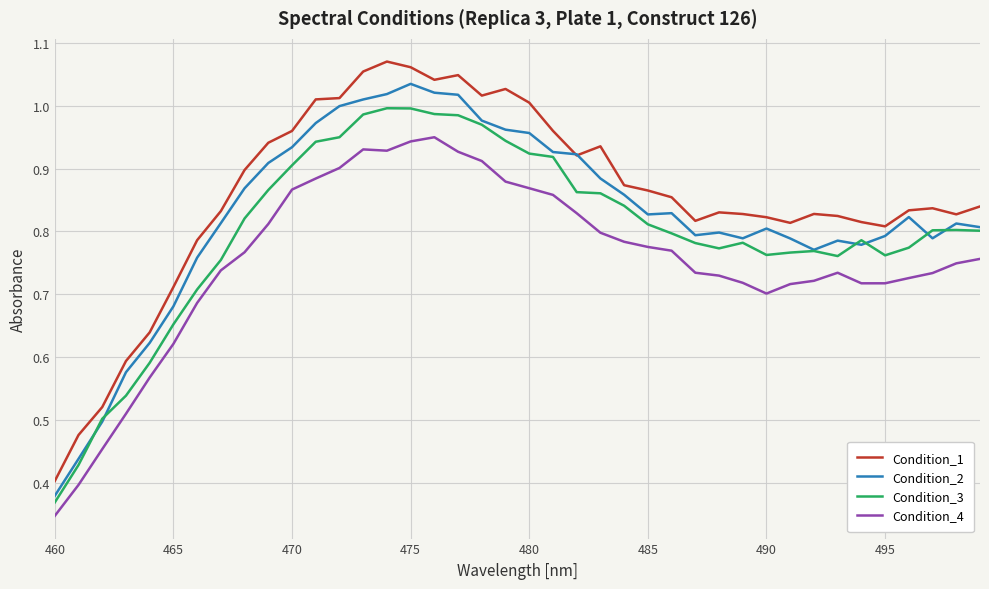

True or false: Condition_2 and Condition_4 intersect in this chart.

False